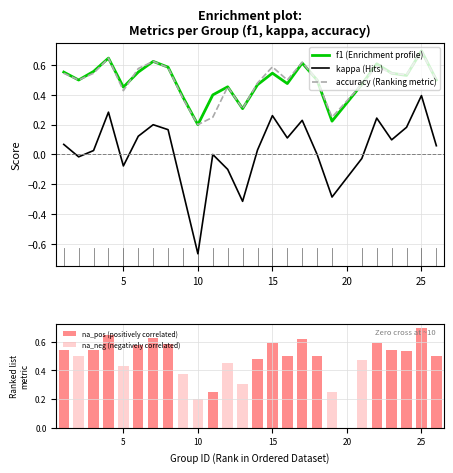

Count the na_pos (positively correlated) values in the range 0 to 1.

17